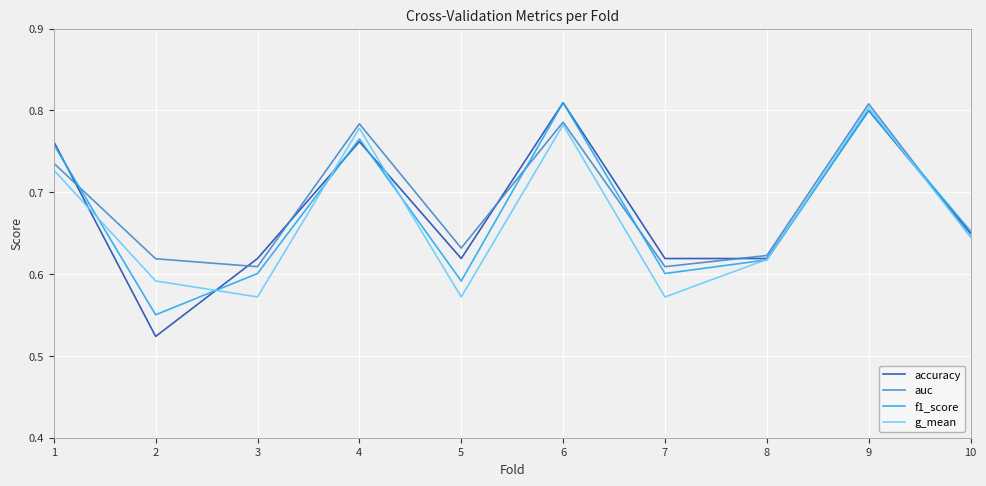

Rank the series by their average value, from highest to lowest.

auc, accuracy, f1_score, g_mean